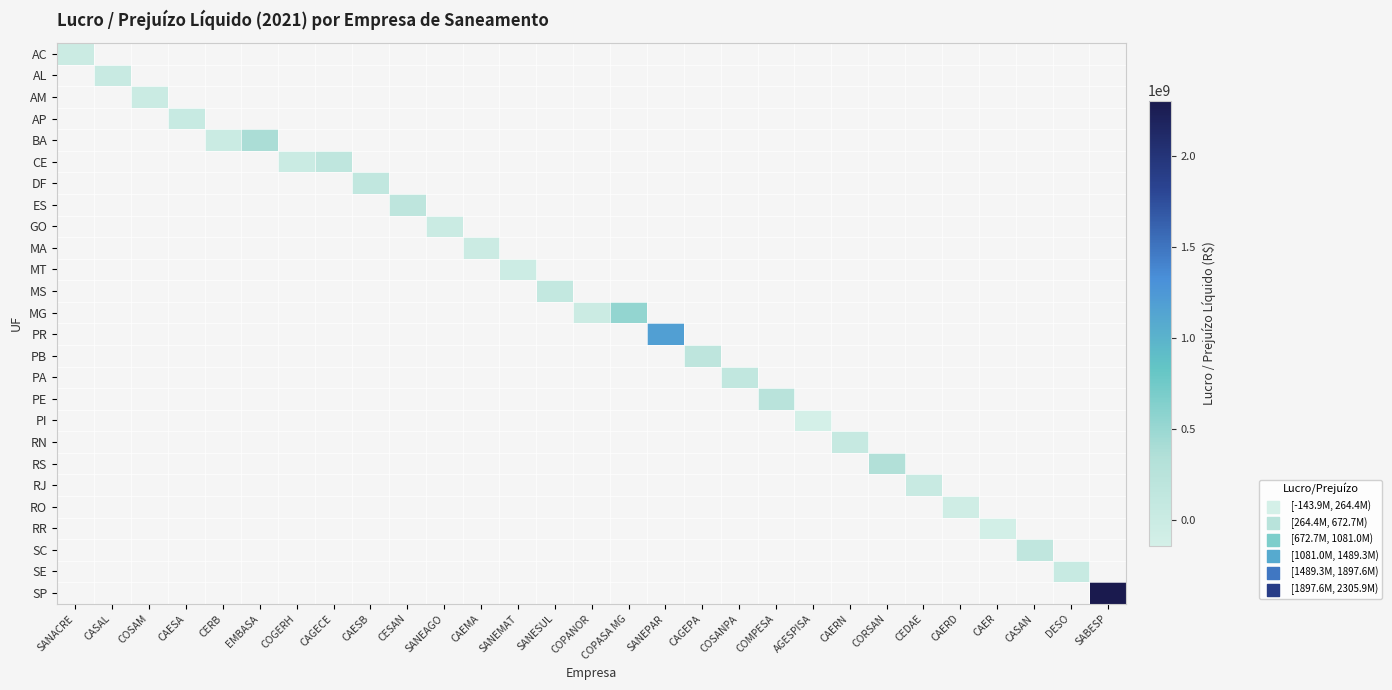

How many values in AL are above zero?

1